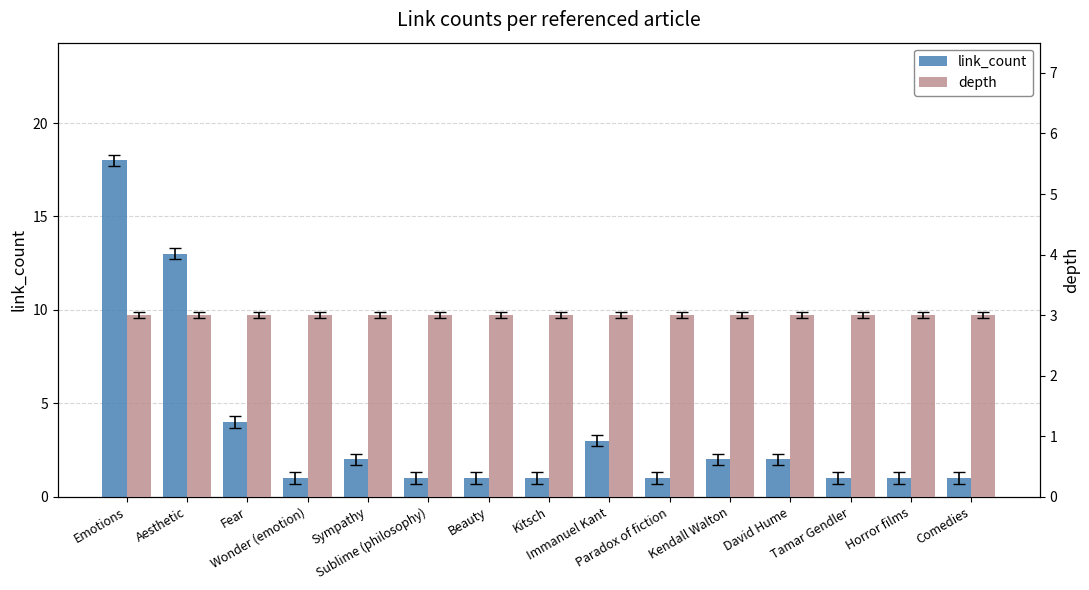

Which series has the largest range (max minus min)?

link_count